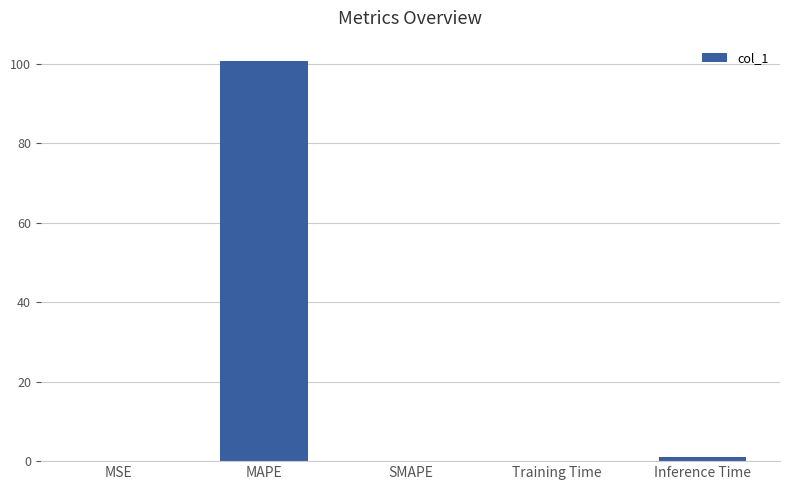

What is the greatest value displayed?

100.8